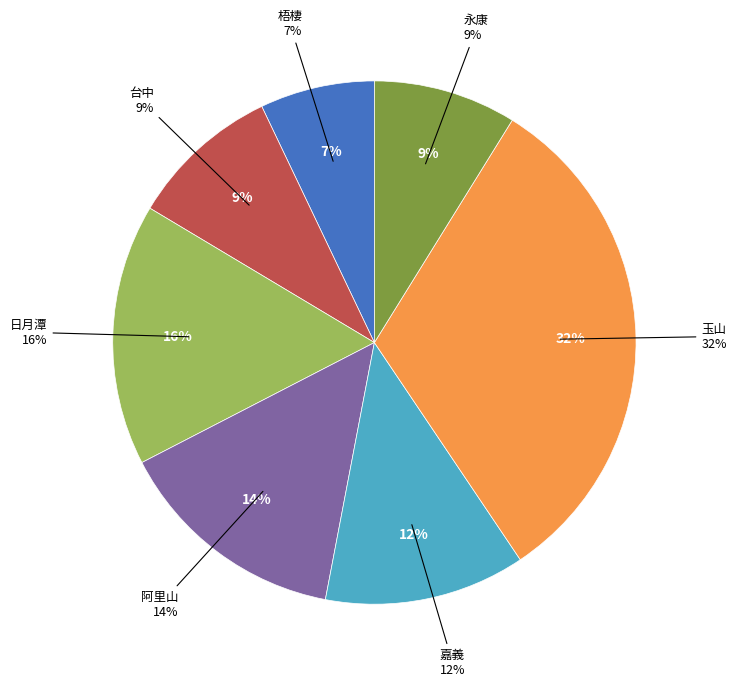

To the nearest percent, what is the average slice percentage?

14%